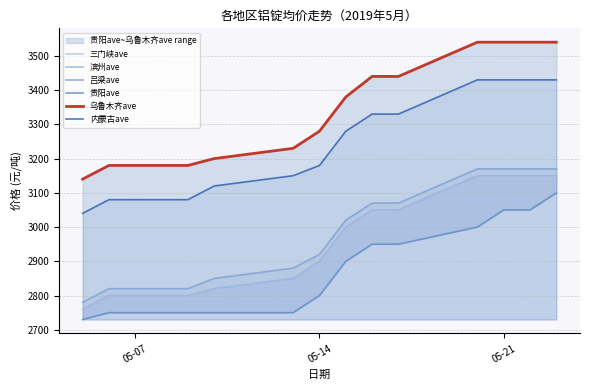

True or false: 滨州ave has a value of 3150 at 05-21.

True